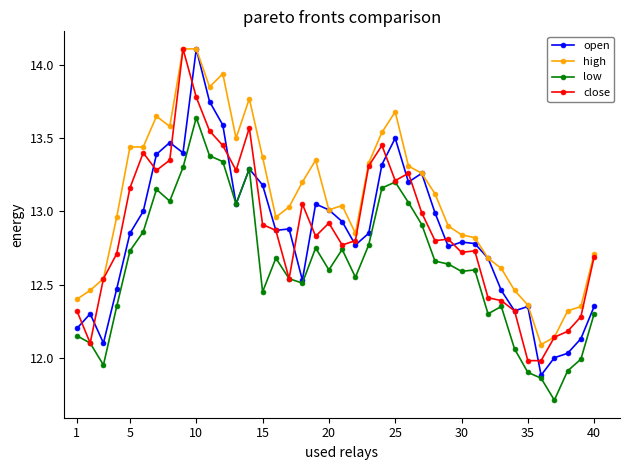

True or false: high and low cross at least once.

False